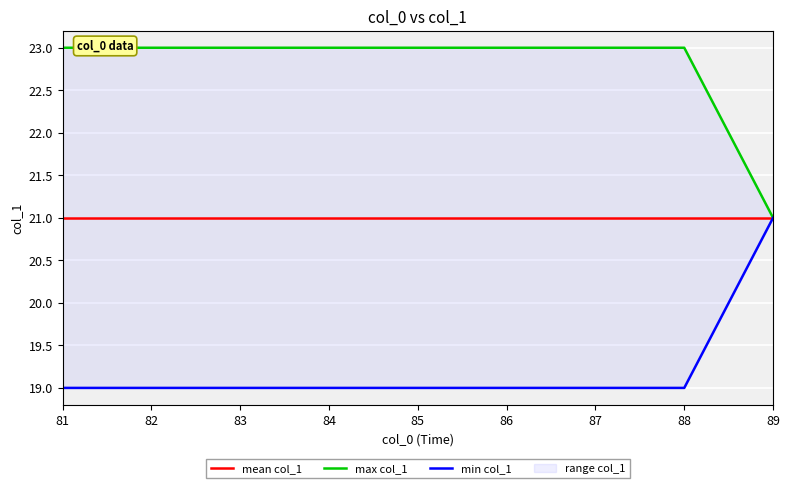

How many values in the min col_1 series exceed 19?

1